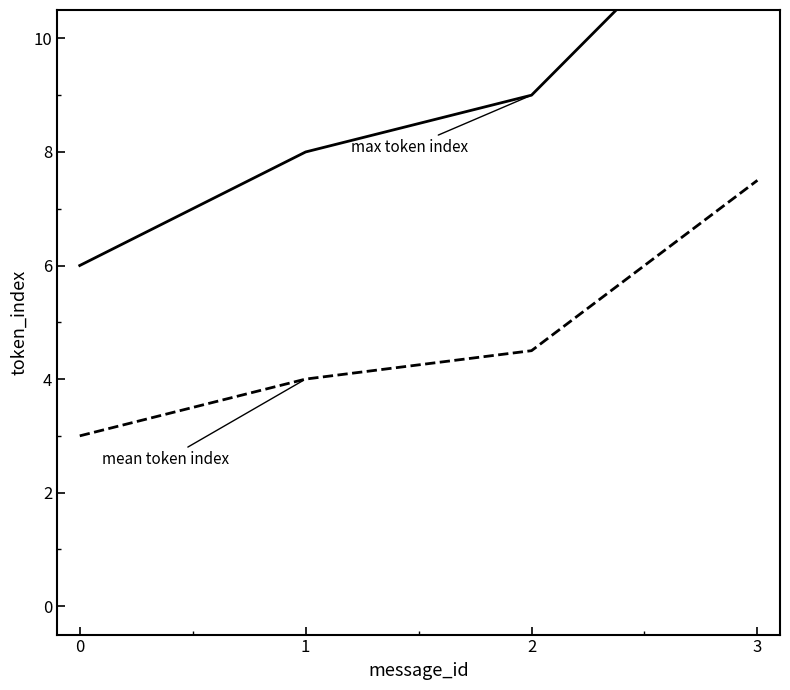

Reading left to right, list all the values displayed in this chart.

max token index: 0=6.0	1=8.0	2=9.0	3=13.0
mean token index: 0=3.0	1=4.0	2=4.5	3=7.5